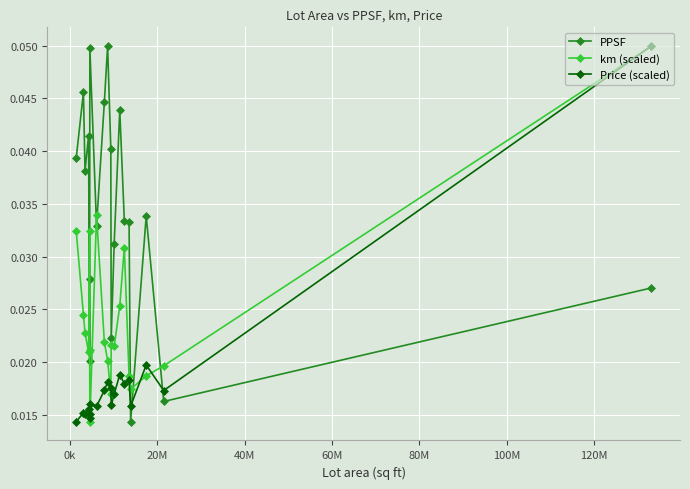

At how many categories does at least one series exceed 0?

20